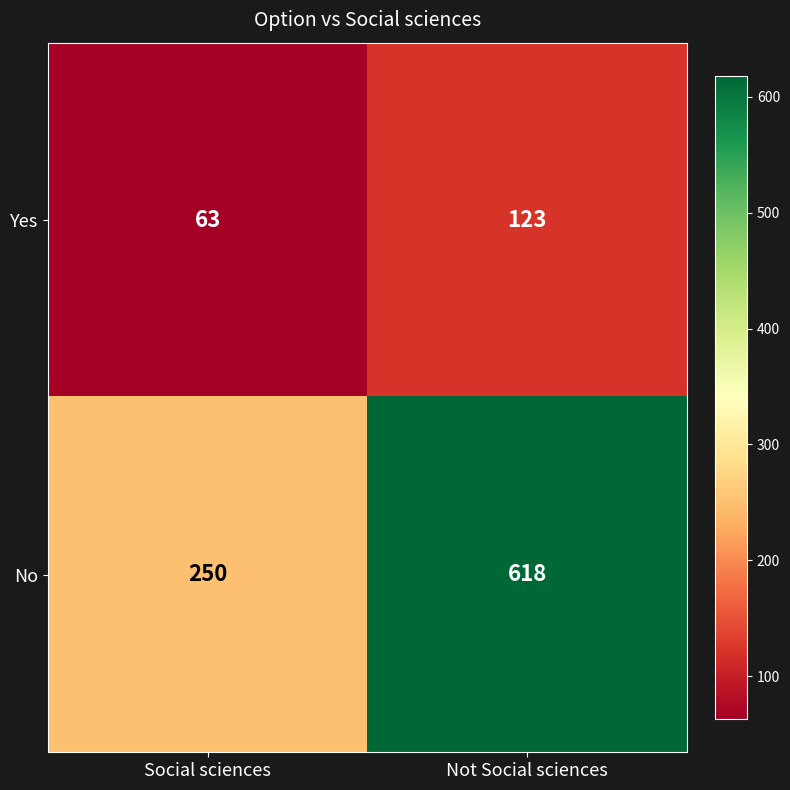

The Yes series shows 34 at Social sciences. True or false?

False